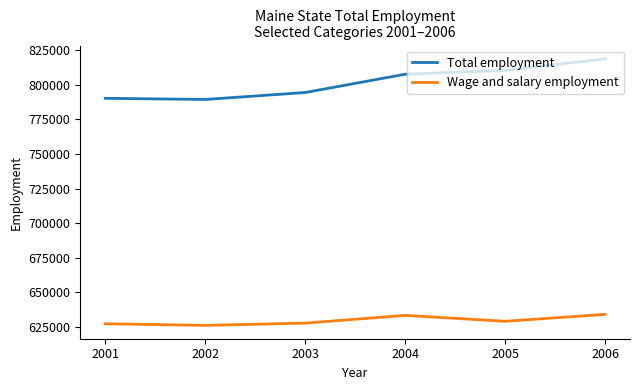

What is the difference between the highest and lowest values at 2001?

162946